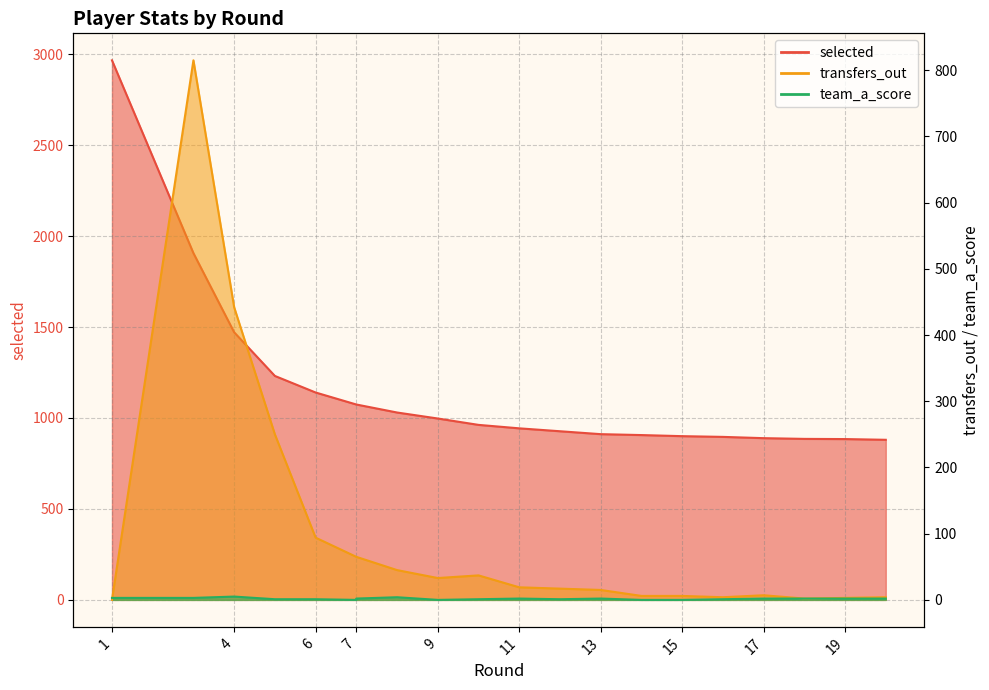

What are all the series names shown in the legend?

selected, transfers_out, team_a_score